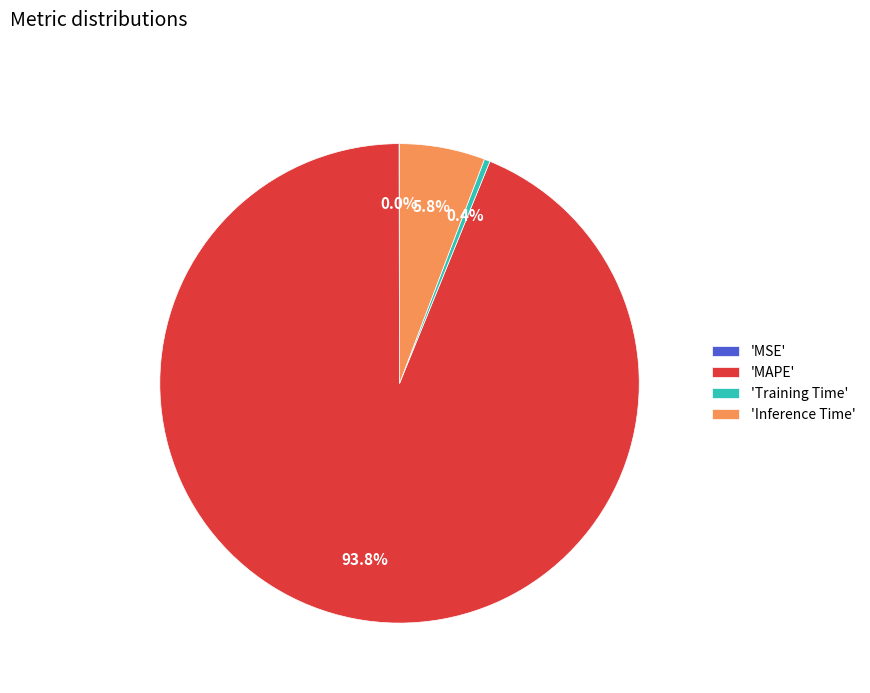

Which slice is the largest?

'MAPE'